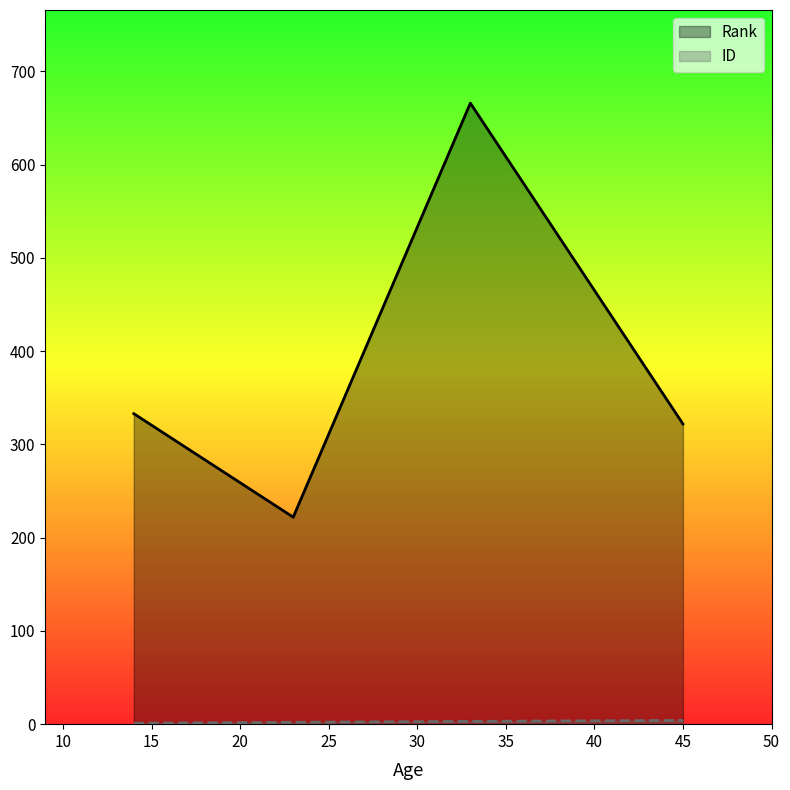

Which series has the largest total across all categories?

Rank